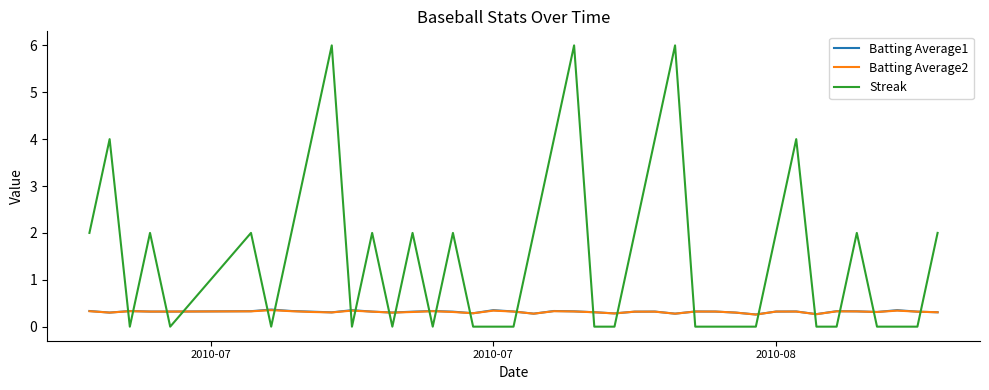

What is the minimum value for Batting Average2?

0.3